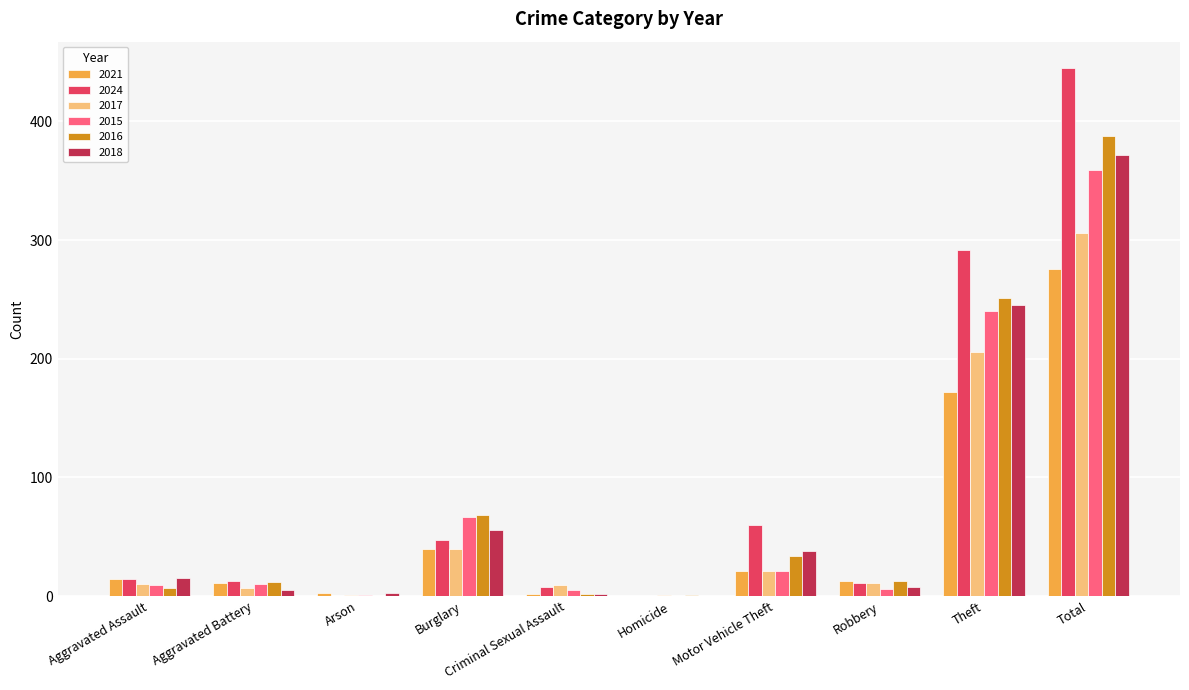

The 2017 series shows 40 at Burglary. True or false?

True